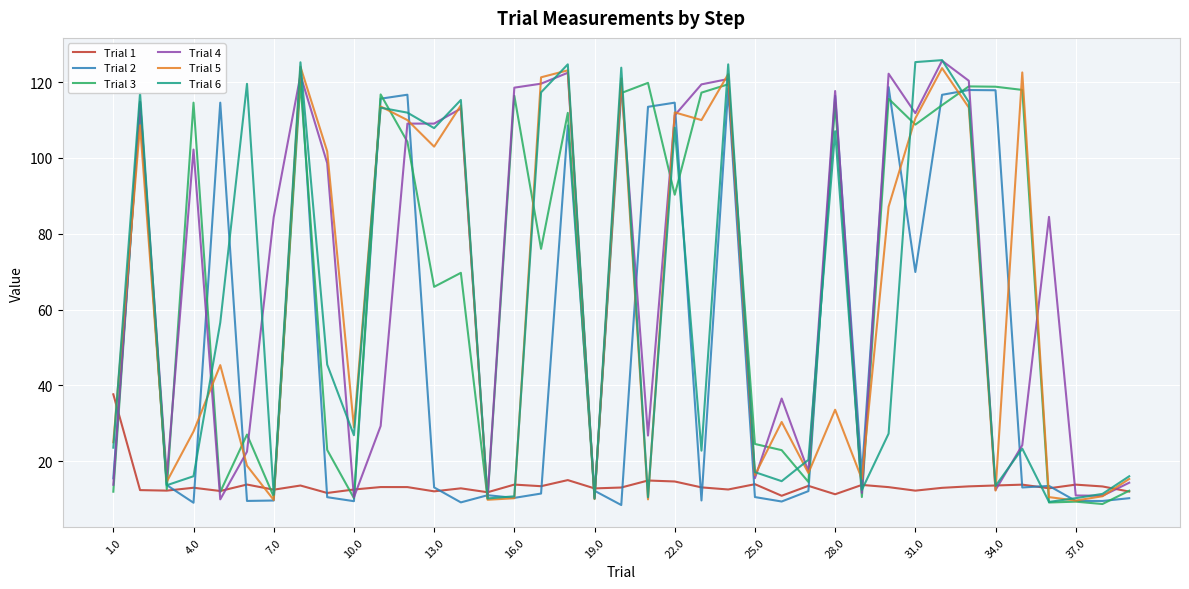

In Trial 6, how many points are higher than both neighbors (excluding endpoints)?

12